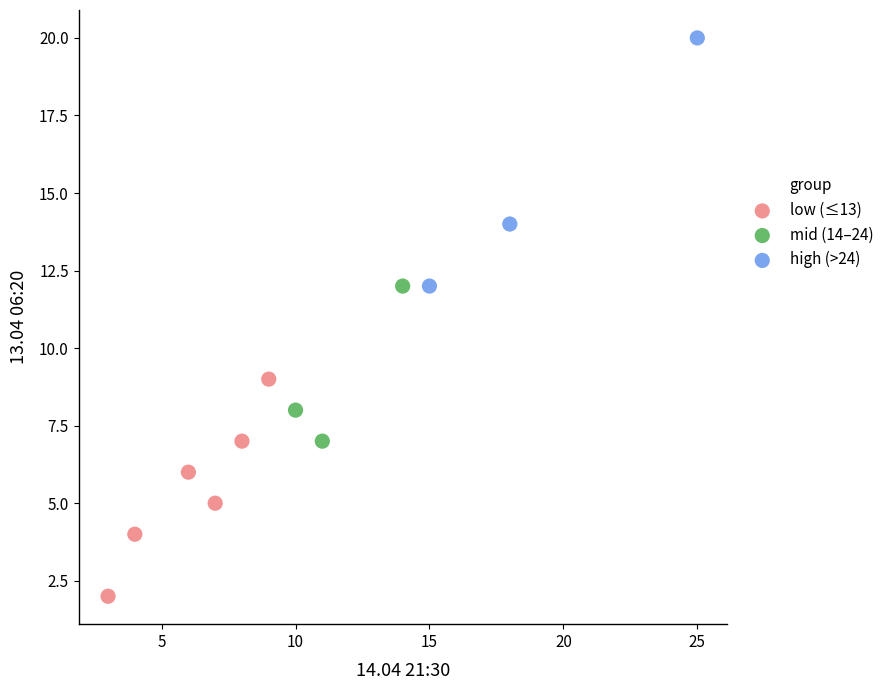

Which series contains the highest Y value?

high (>24)